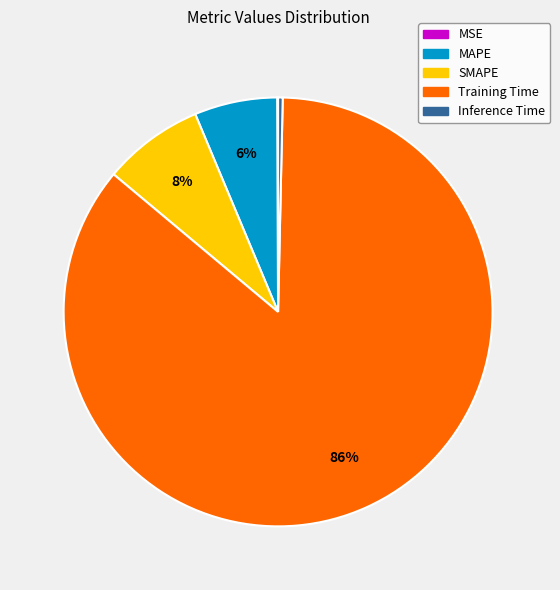

Which category has the biggest portion of the pie?

Training Time